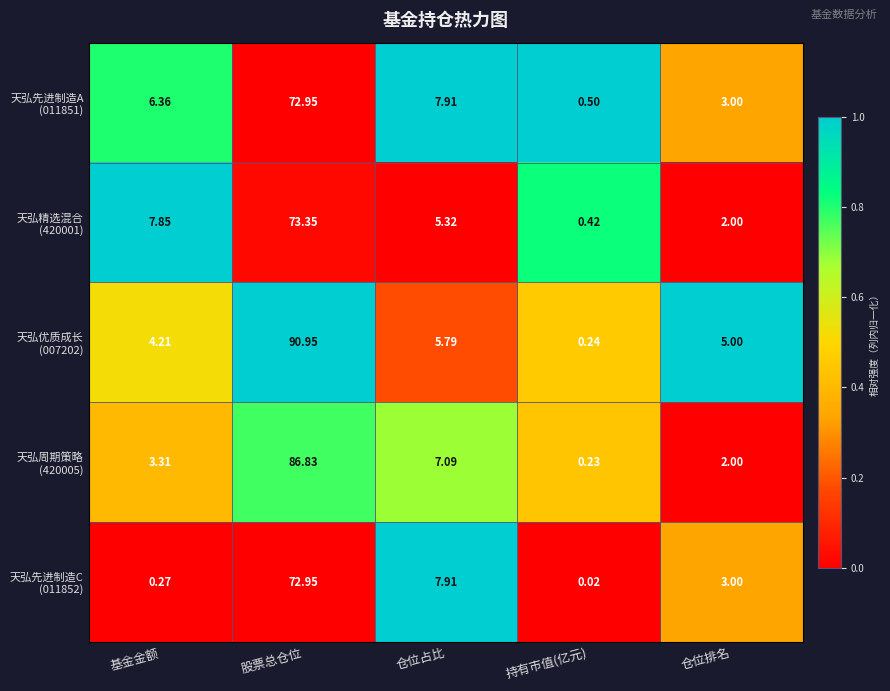

At which category is the sum across all series the highest?

股票总仓位